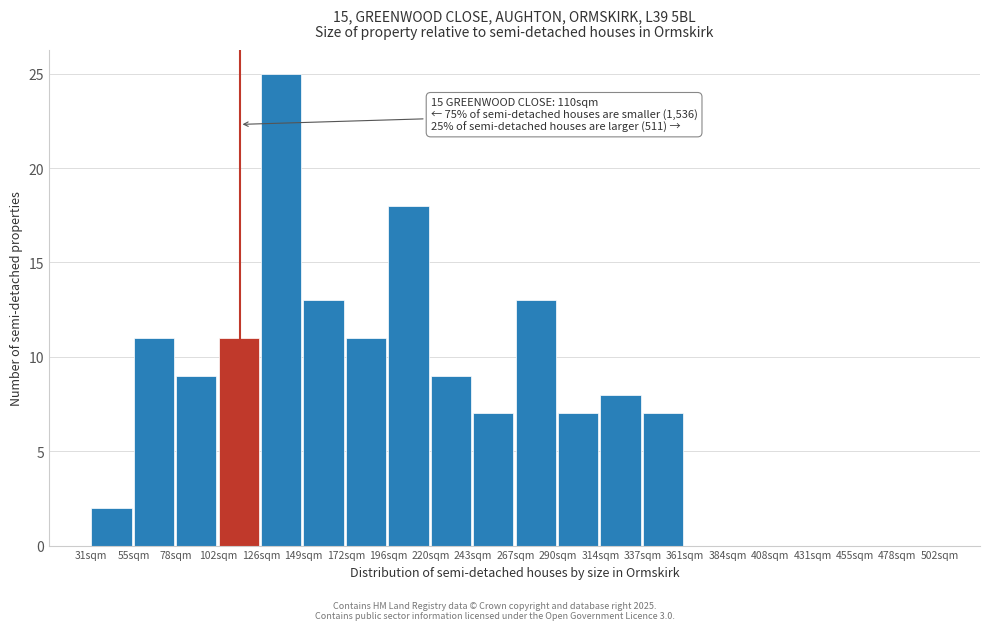

Reading left to right, what are all the values shown in this chart?

31sqm=2	55sqm=11	78sqm=9	102sqm=11	126sqm=25	149sqm=13	172sqm=11	196sqm=18	220sqm=9	243sqm=7	267sqm=13	290sqm=7	314sqm=8	337sqm=7	361sqm=0	384sqm=0	408sqm=0	431sqm=0	455sqm=0	478sqm=0